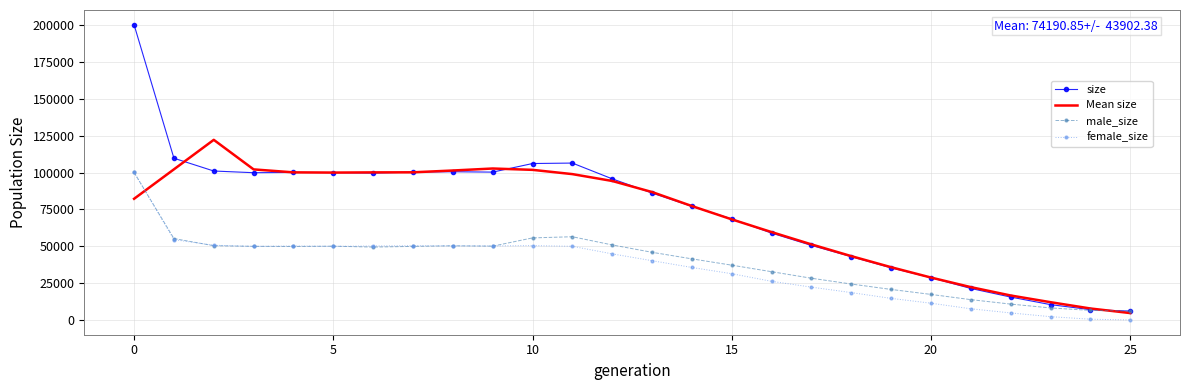

Which series has the widest spread of values?

size